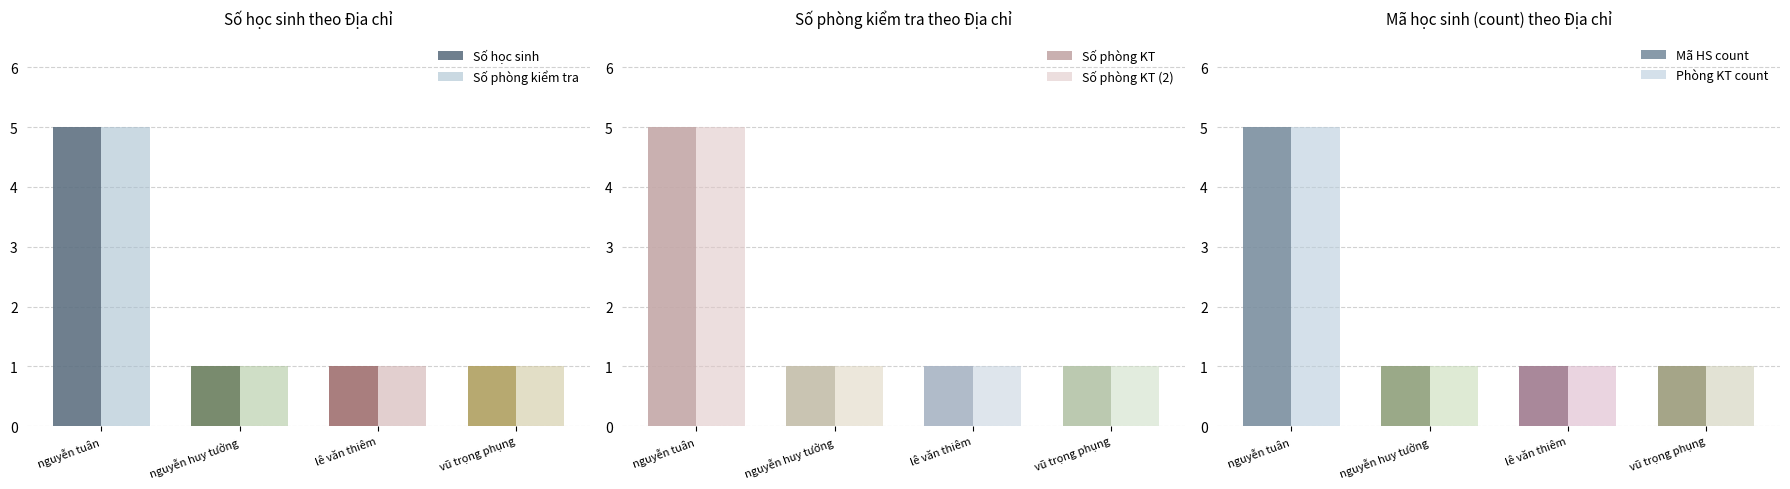

The value of Số phòng kiểm tra at vũ trọng phụng is 1. True or false?

True